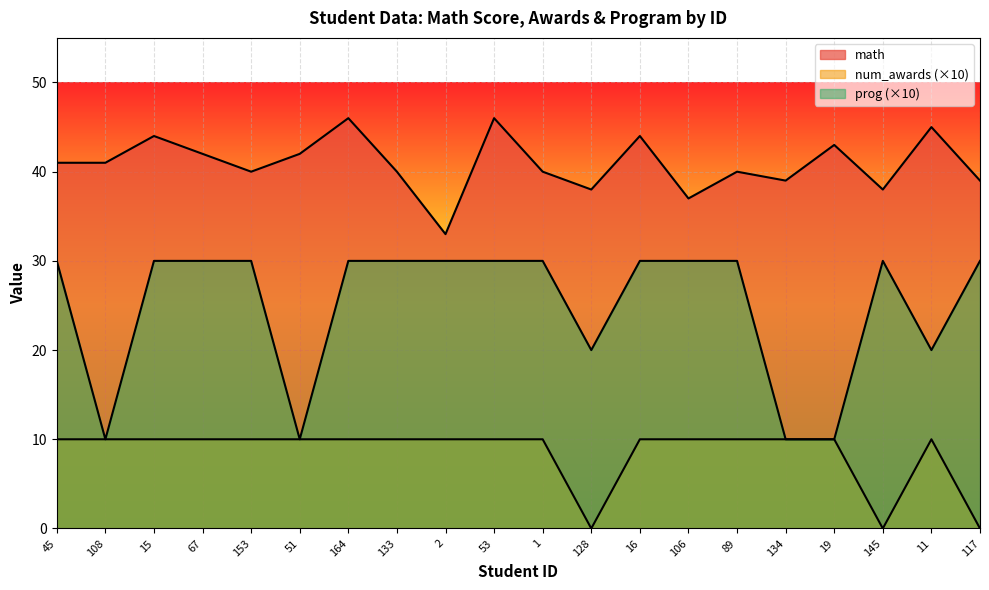

Rank the categories by prog value from lowest to highest.

108, 51, 134, 19, 128, 11, 45, 15, 67, 153, 164, 133, 2, 53, 1, 16, 106, 89, 145, 117